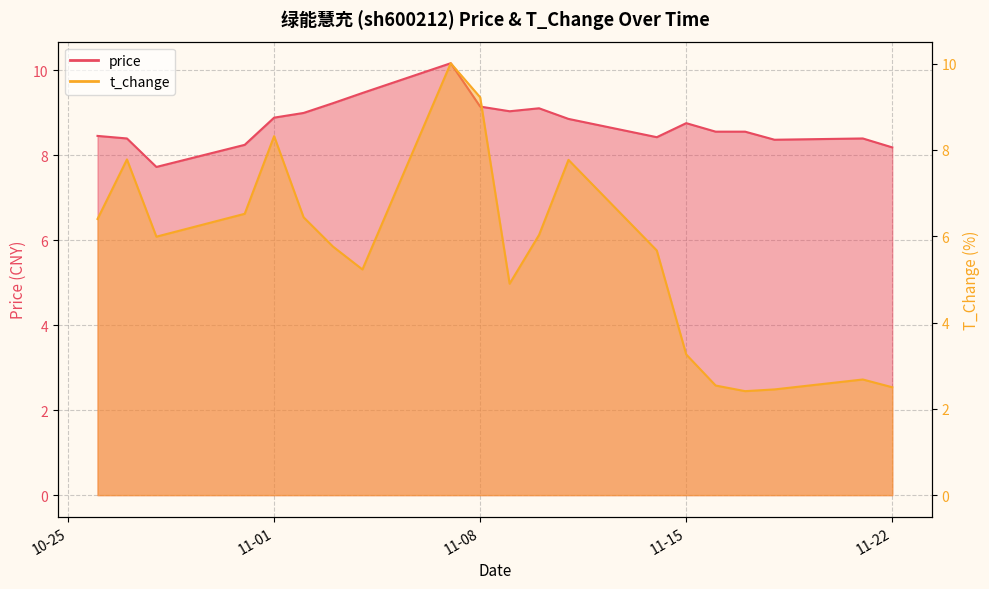

Which has a higher value, 2022-11-03 or 2022-11-02?

2022-11-03